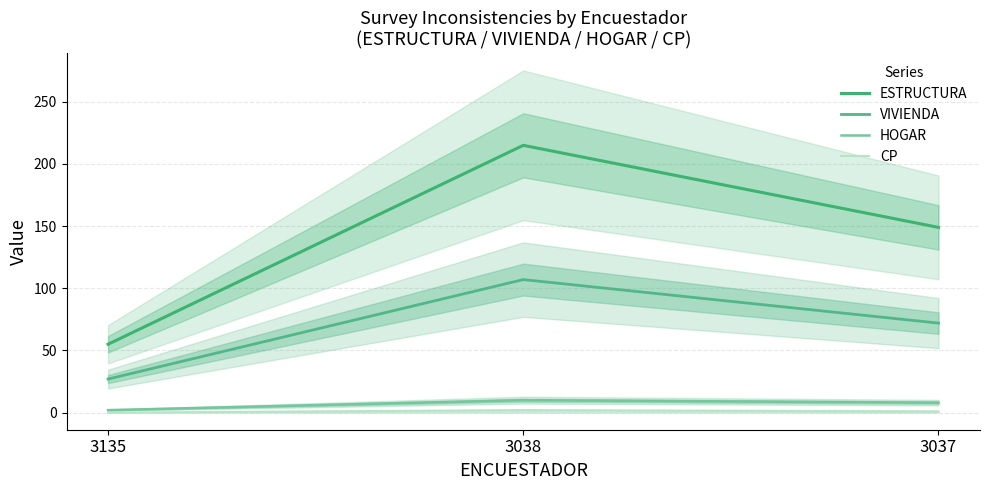

Between 3037 and 3038, which is larger?

3038